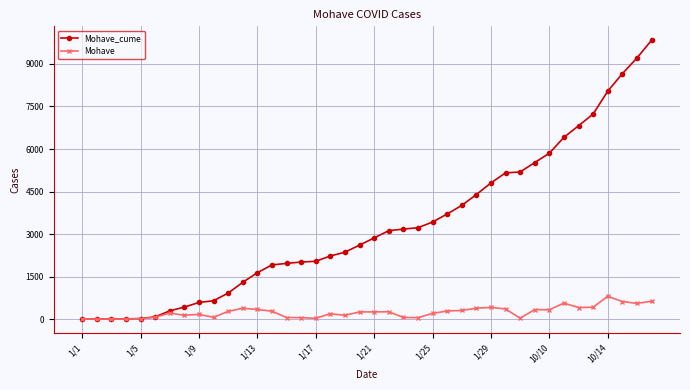

How many categories are shown in the chart?

40